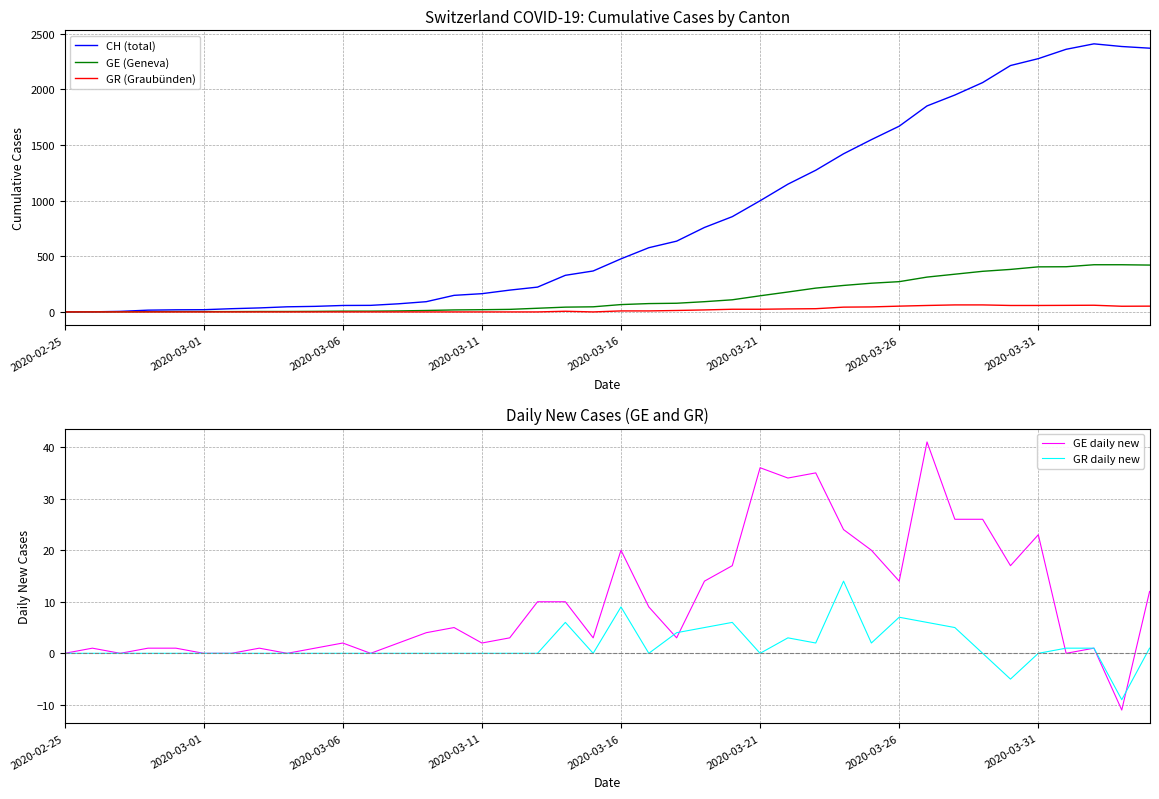

Which series has the largest total across all categories?

CH (total)